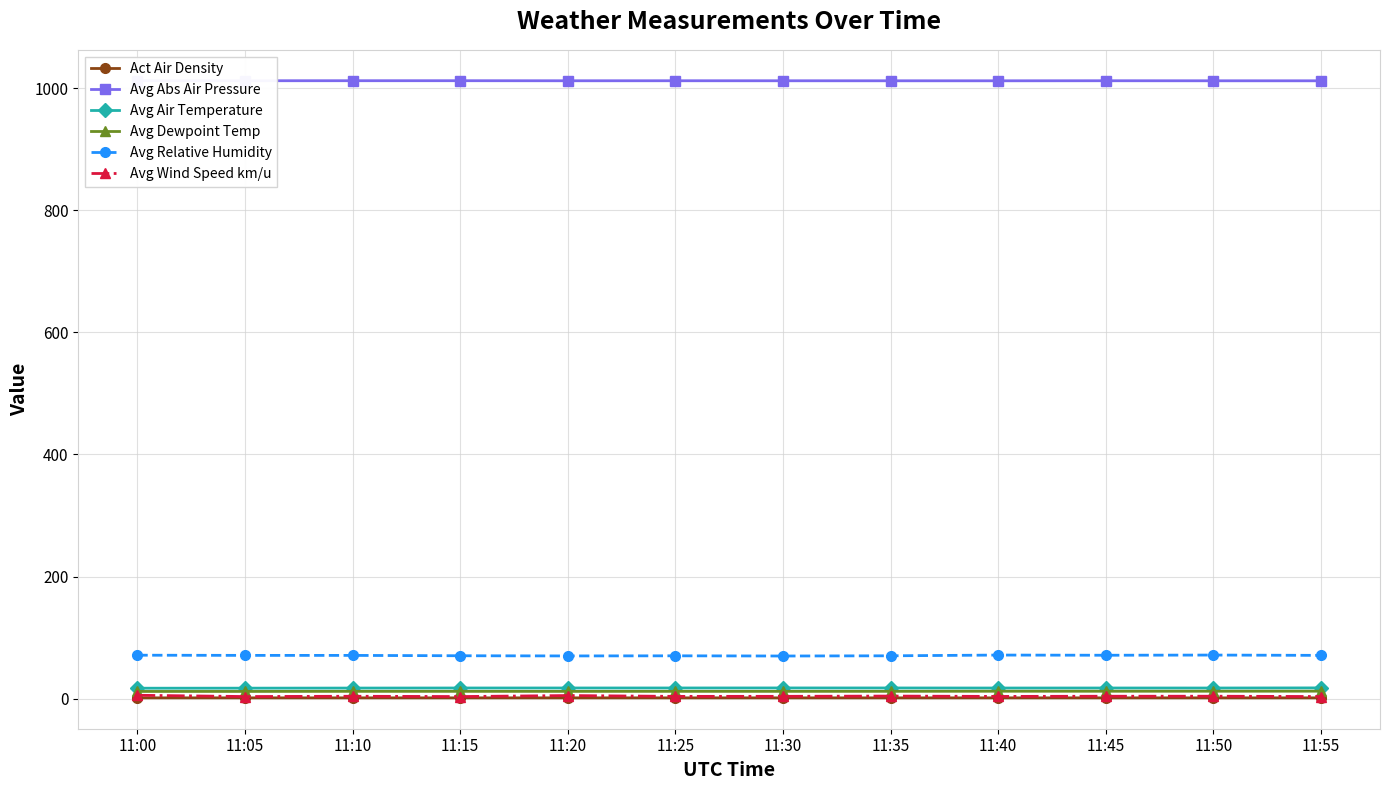

What is the value of the Avg Dewpoint Temp point at the 1st from the left?

11.7